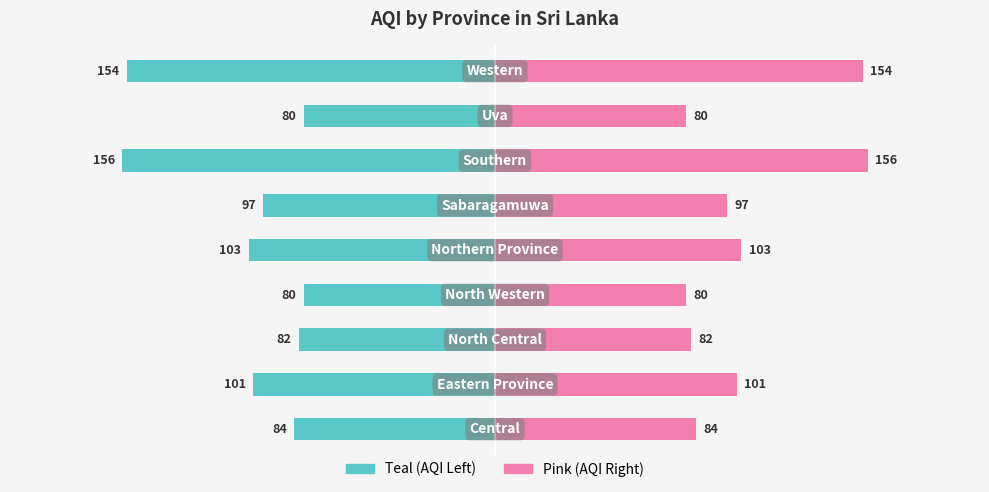

What is the difference between the maximum and minimum values in the AQI (Right) series?

76